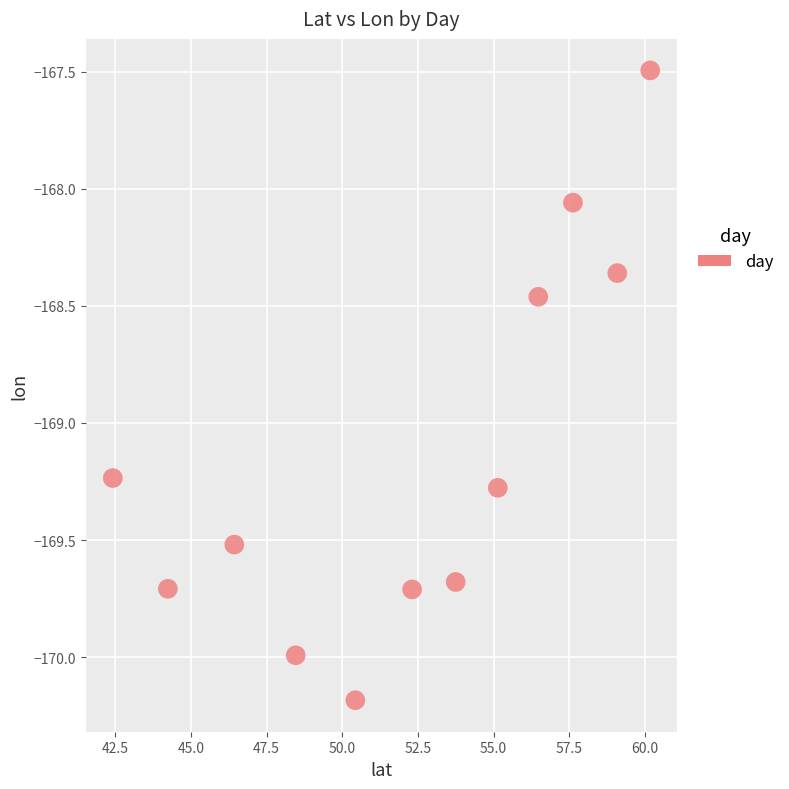

What is the range of Y values (max minus min)?

2.7